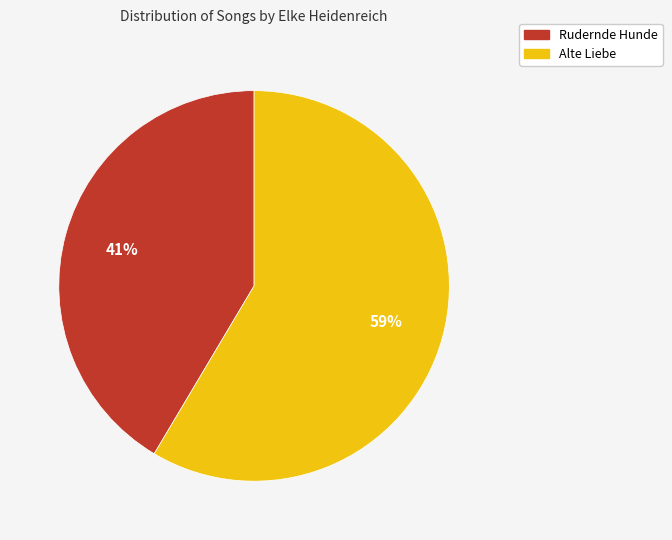

Combined, do Alte Liebe and Rudernde Hunde account for over 50%?

Yes